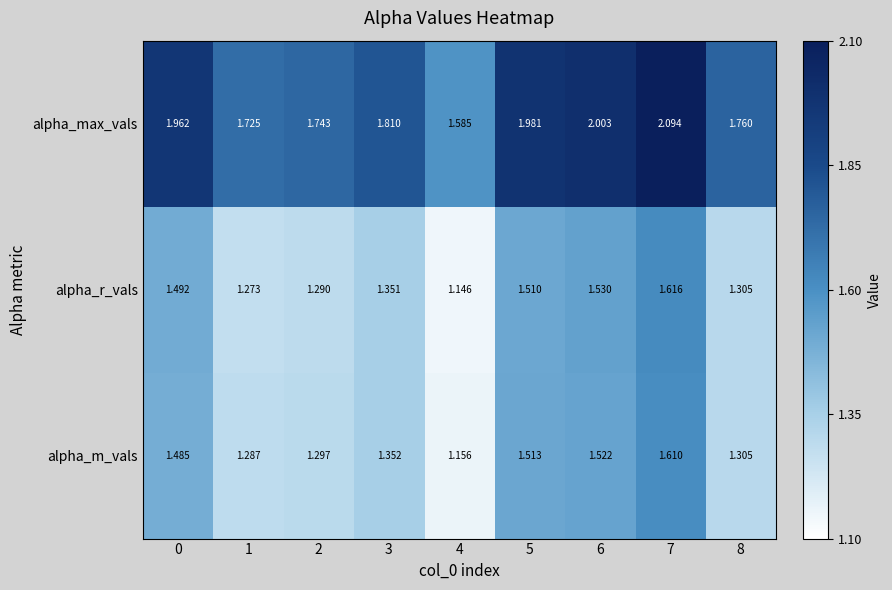

Rank the series by their maximum value, from highest to lowest.

alpha_max_vals, alpha_r_vals, alpha_m_vals